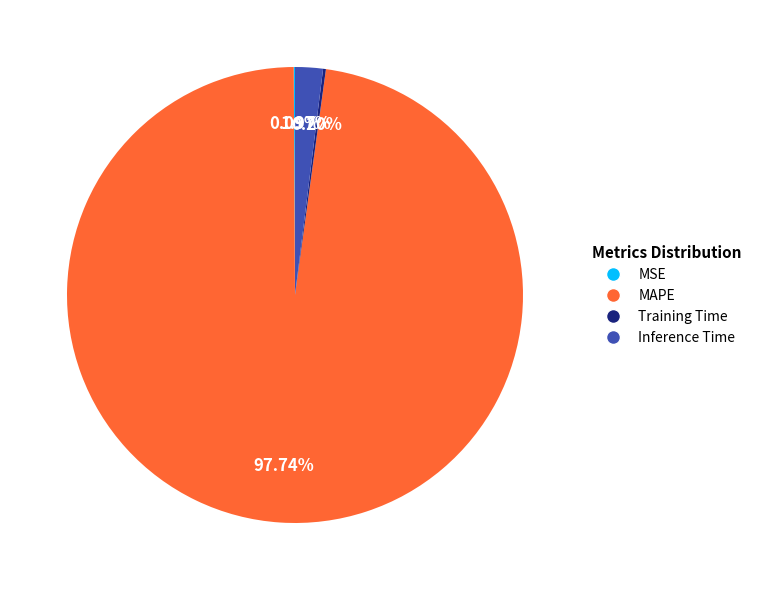

Between Inference Time and MAPE, which is larger?

MAPE